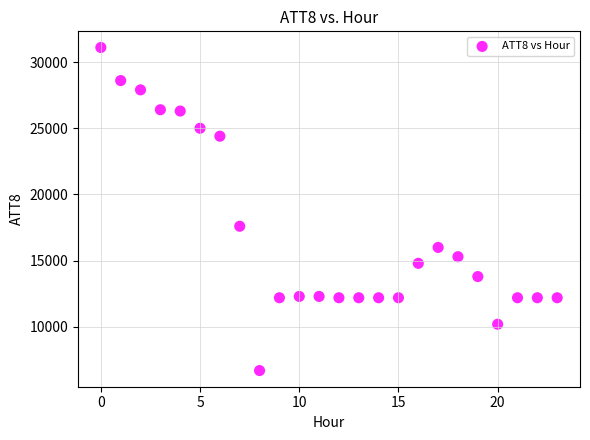

What Y value in the scatter plot is closest to 18900?

17600